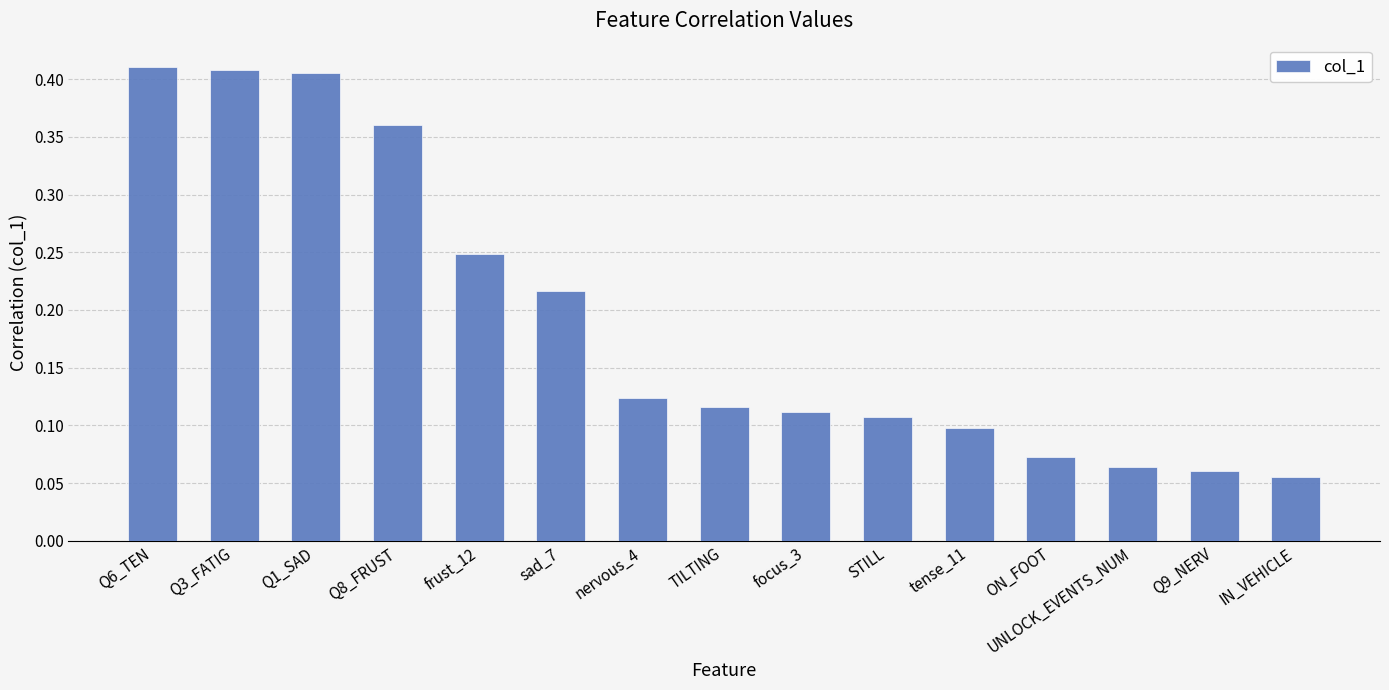

What is the label of the 8th bar from the right?

TILTING